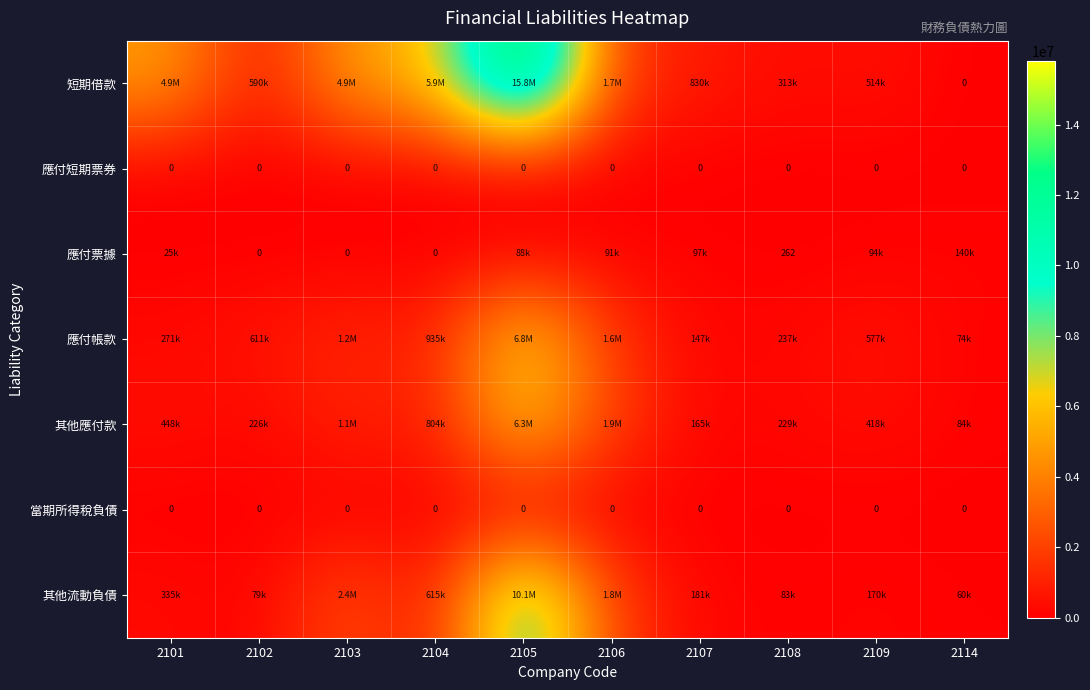

Between 2105 and 2114, which is larger?

2105